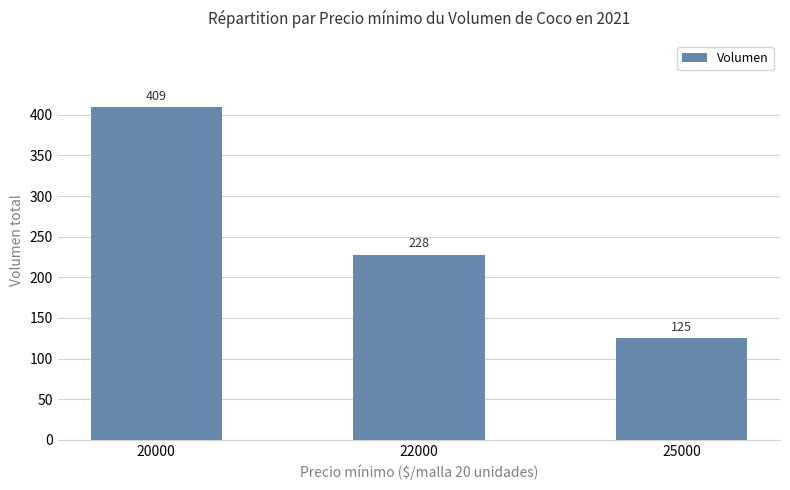

What is the maximum value shown in the chart?

409